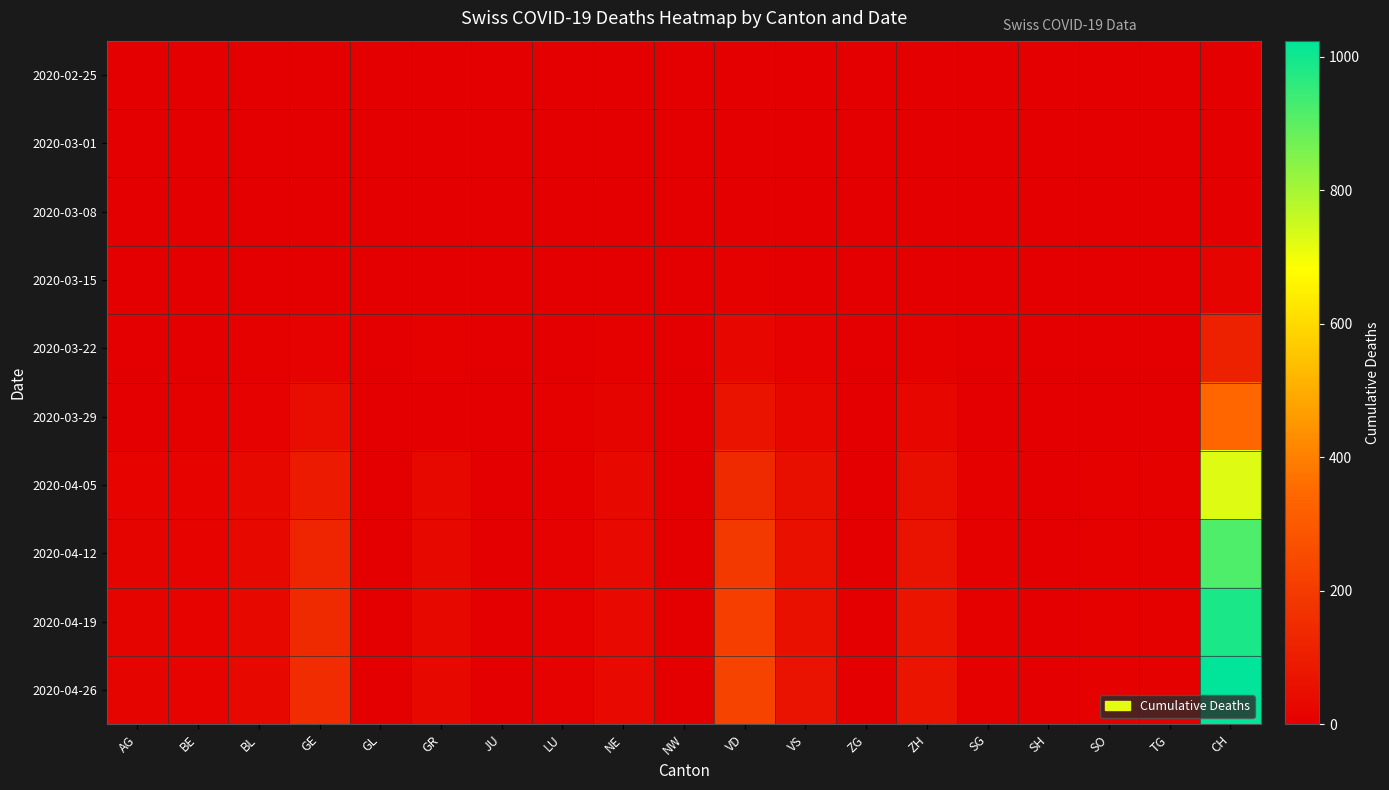

Which category has the highest value across all series?

CH